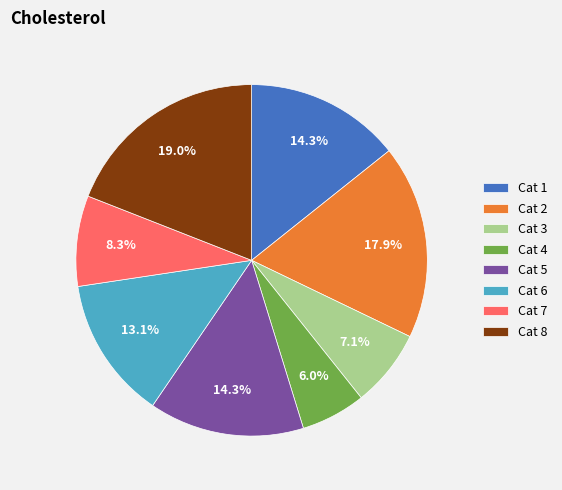

Which has a higher value, Cat 4 or Cat 1?

Cat 1